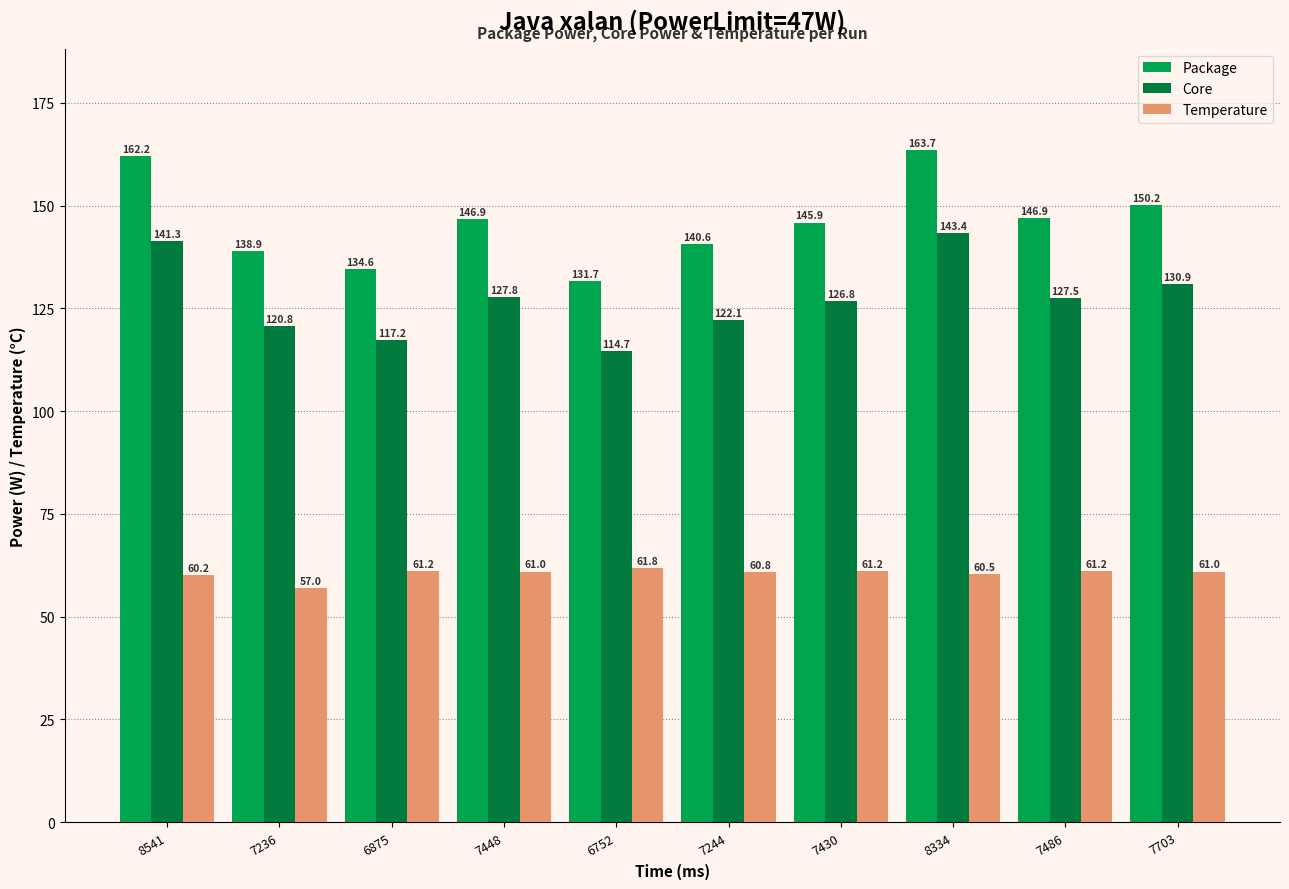

The Temperature series shows 61.0 at 7448. True or false?

True